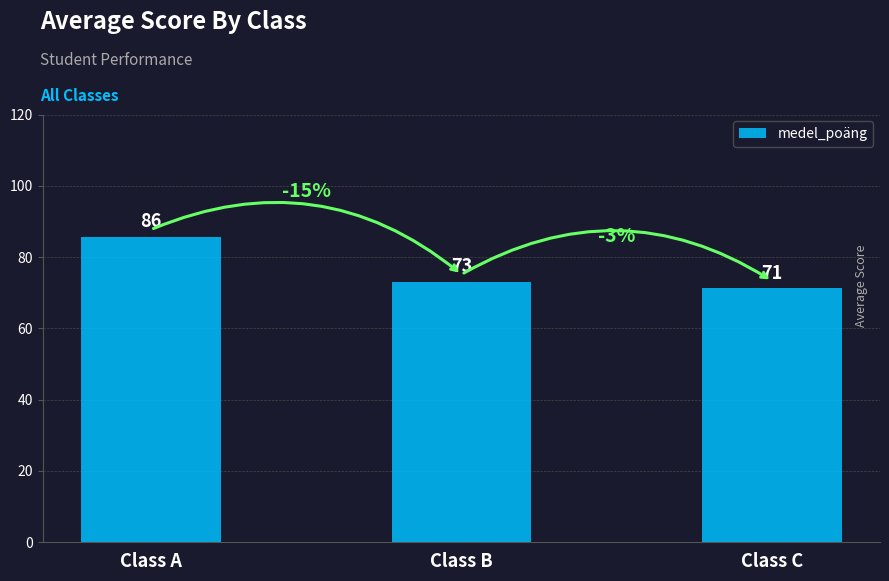

What is the value of the 3rd bar from the left?

71.3